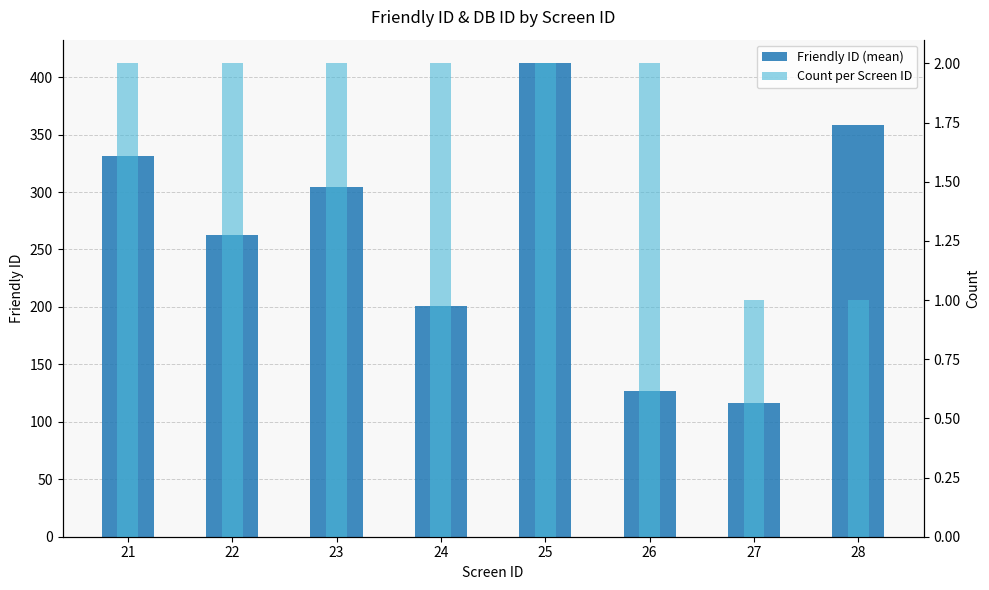

What is the value of the Count per Screen ID bar at the 5th from the left?

2.0